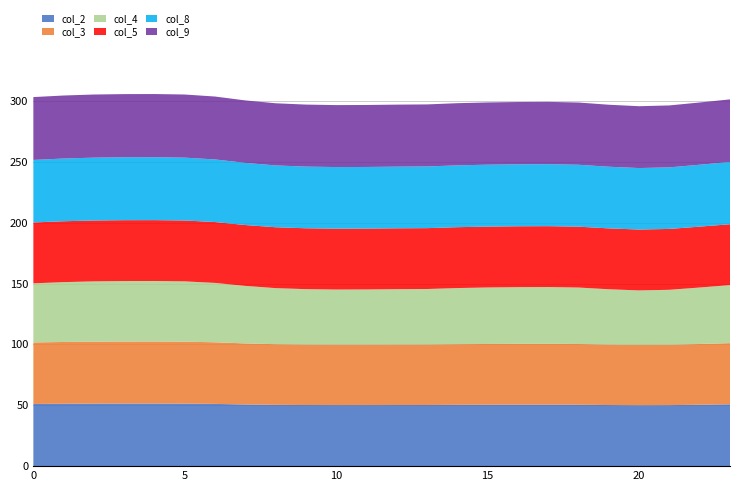

What is the maximum value for col_2?

51.4